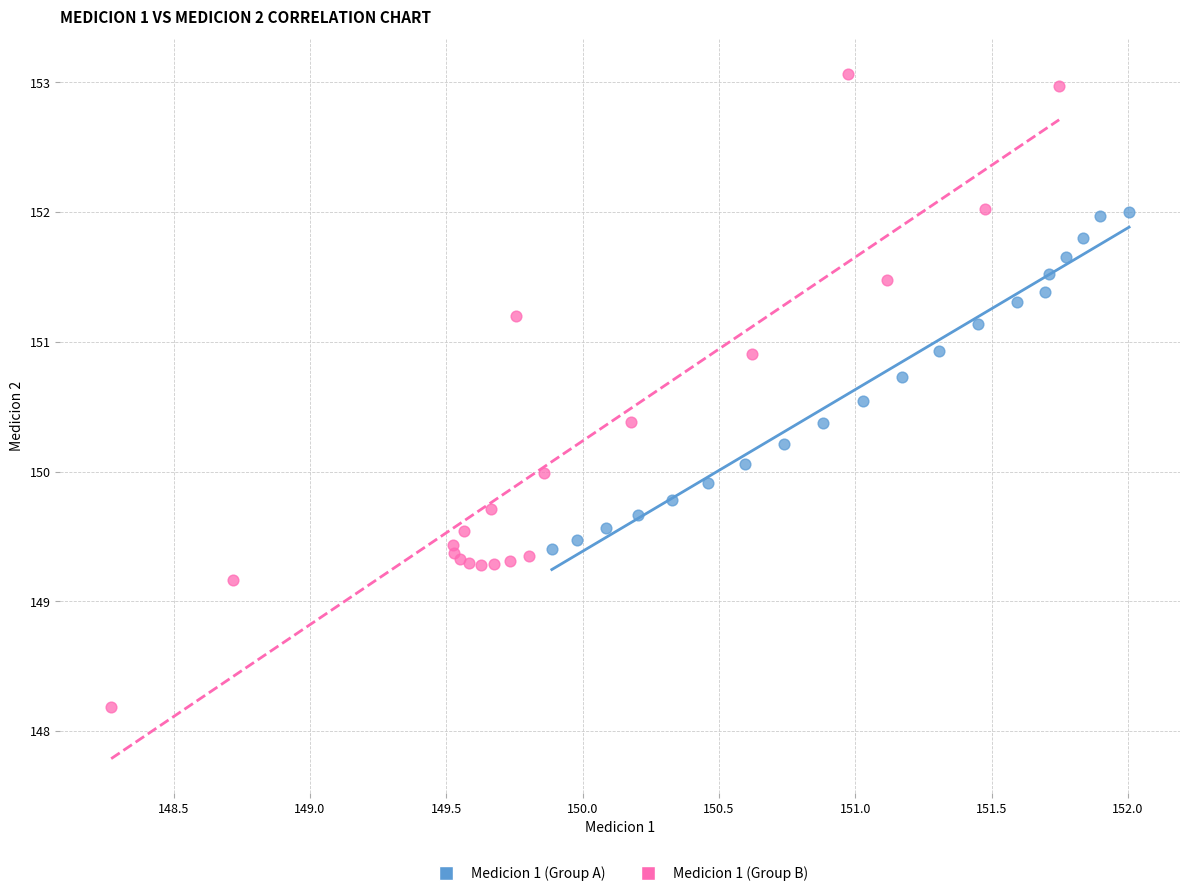

Which series contains the lowest Y value?

Medicion 1 (Group B)